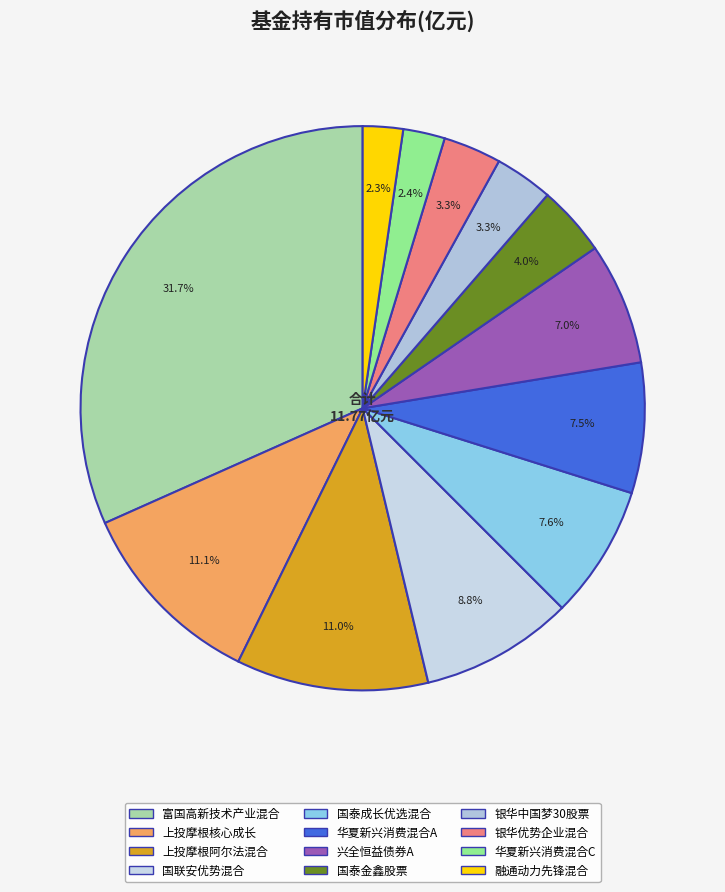

How much of the chart is everything except 上投摩根核心成长?

88.9%